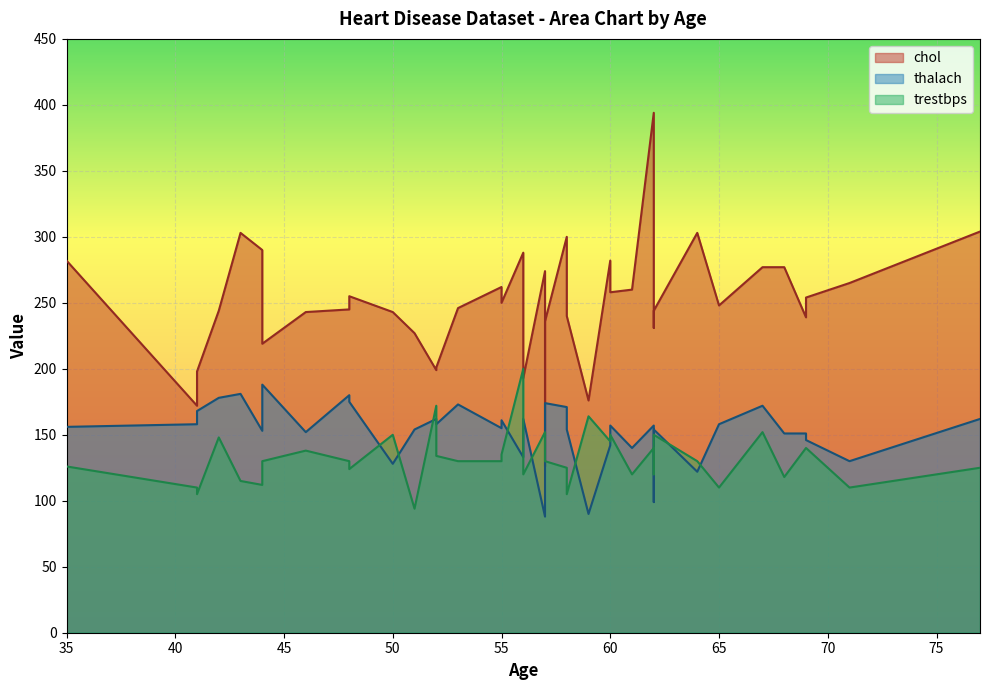

Reading left to right, extract all data points from this chart.

chol: 48=255	59=176	52=201	55=250	68=277	57=236	77=304	55=262	58=300	57=126	48=245	62=231	35=282	62=244	51=227	69=239	60=282	57=274	61=260	60=258	46=243	62=267	44=290	71=265	56=288	69=254	41=172	67=277	44=219	58=240	62=394	42=244	43=303	56=193	50=243	53=246	65=248	64=303	41=198	52=199
thalach: 48=175	59=90	52=158	55=161	68=151	57=174	77=162	55=155	58=171	57=173	48=180	62=146	35=156	62=154	51=154	69=151	60=142	57=88	61=140	60=157	46=152	62=99	44=153	71=130	56=133	69=146	41=158	67=172	44=188	58=154	62=157	42=178	43=181	56=162	50=128	53=173	65=158	64=122	41=168	52=162
trestbps: 48=124	59=164	52=134	55=135	68=118	57=130	77=125	55=130	58=125	57=150	48=130	62=130	35=126	62=150	51=94	69=140	60=145	57=152	61=120	60=150	46=138	62=120	44=112	71=110	56=200	69=140	41=110	67=152	44=130	58=105	62=140	42=148	43=115	56=120	50=150	53=130	65=110	64=130	41=105	52=172